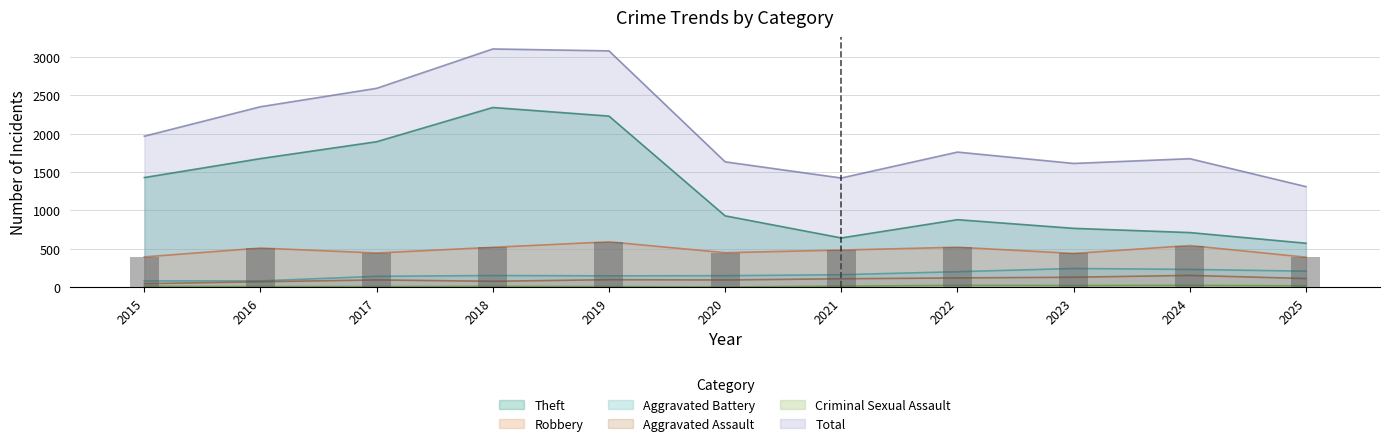

What is the greatest value displayed?

3105